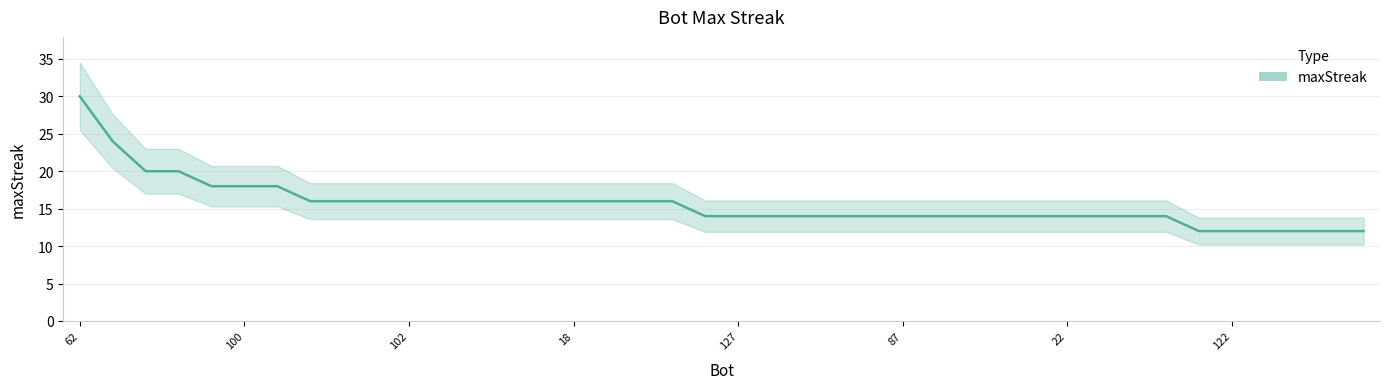

How many values are between 14 and 16?

27